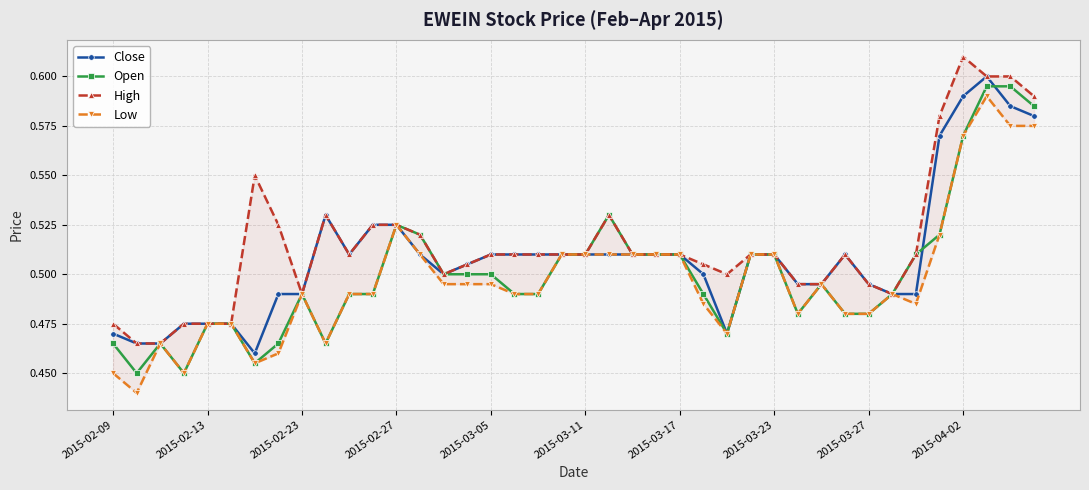

Does the chart have visible grid lines?

Yes